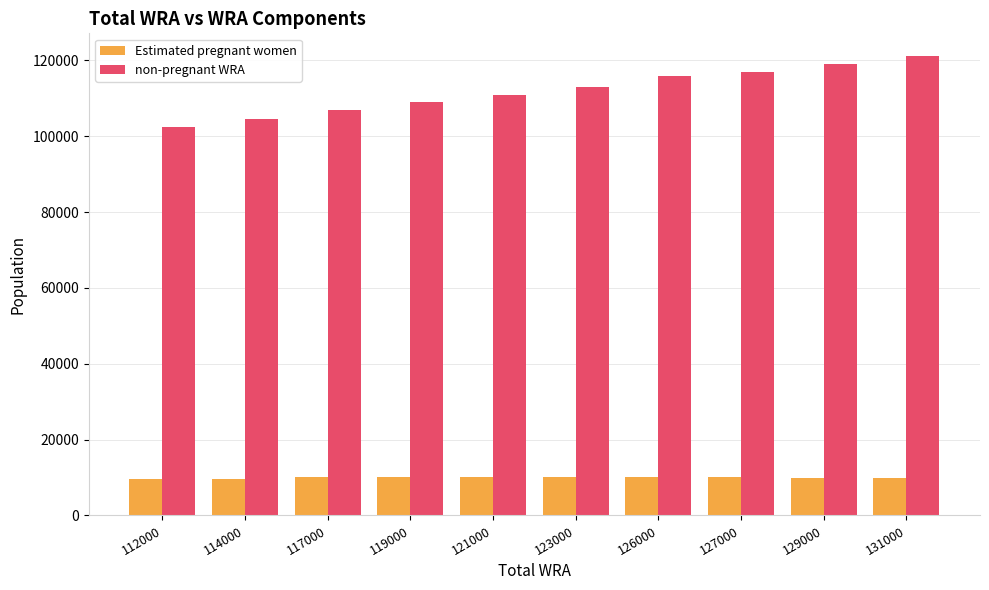

Which series has the largest range (max minus min)?

non-pregnant WRA